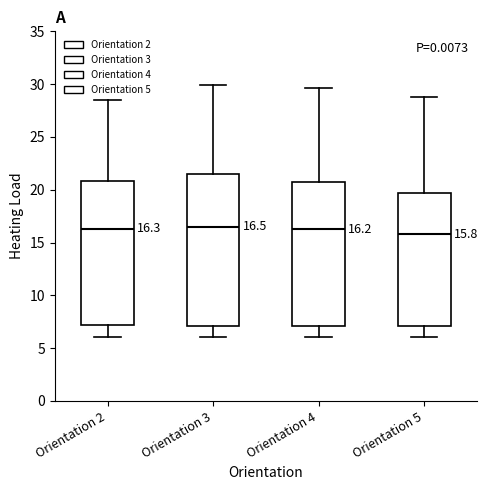

Comparing the boxes themselves (not the whiskers), which one is the tallest?

Orientation 3